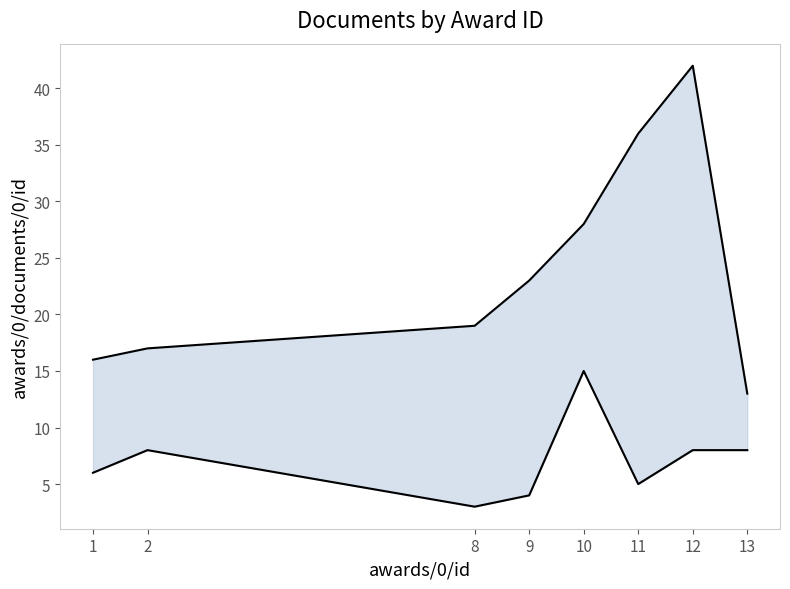

What is the difference between the maximum and minimum values in the awards/0/documents/0/pageEnd series?

29